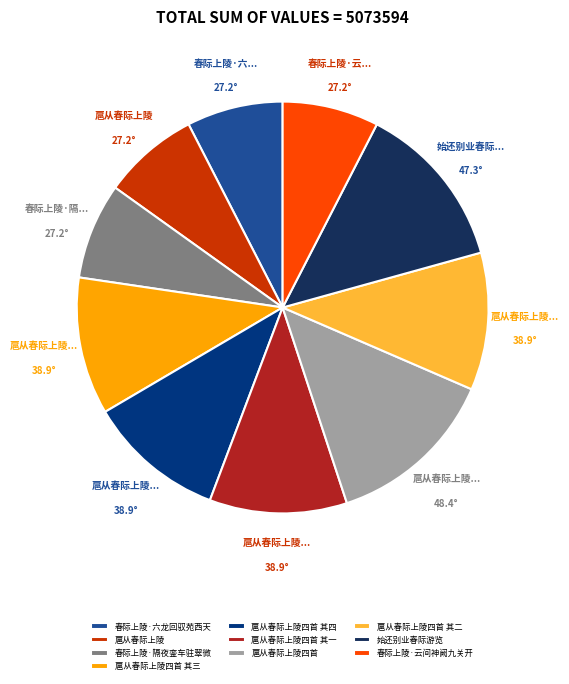

Which has a higher value, 春际上陵·云间神阙九关开 or 扈从春际上陵四首 其四?

扈从春际上陵四首 其四